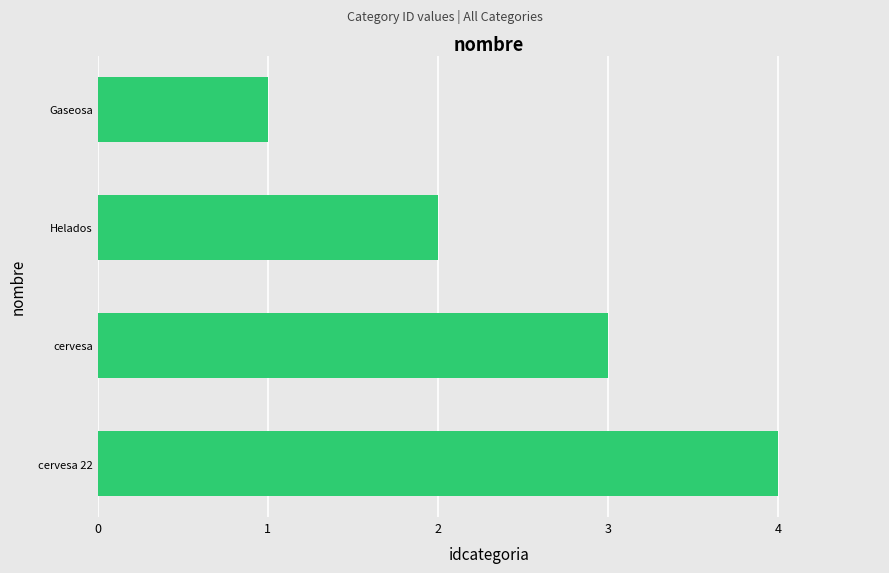

Is it true that the value at Helados is 1?

False